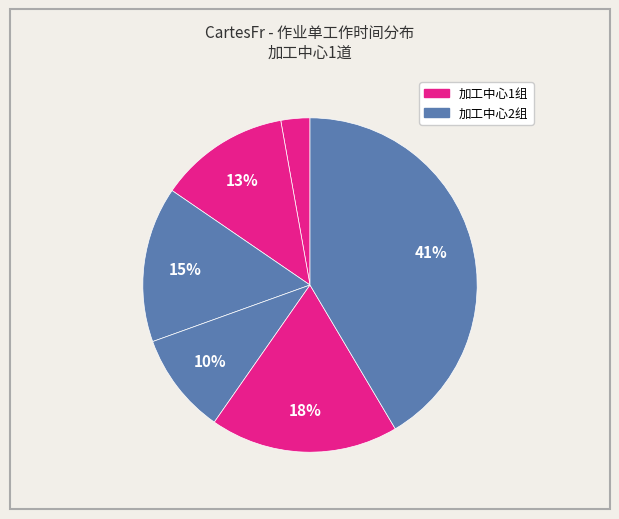

Is there any slice that represents more than half of the pie?

No